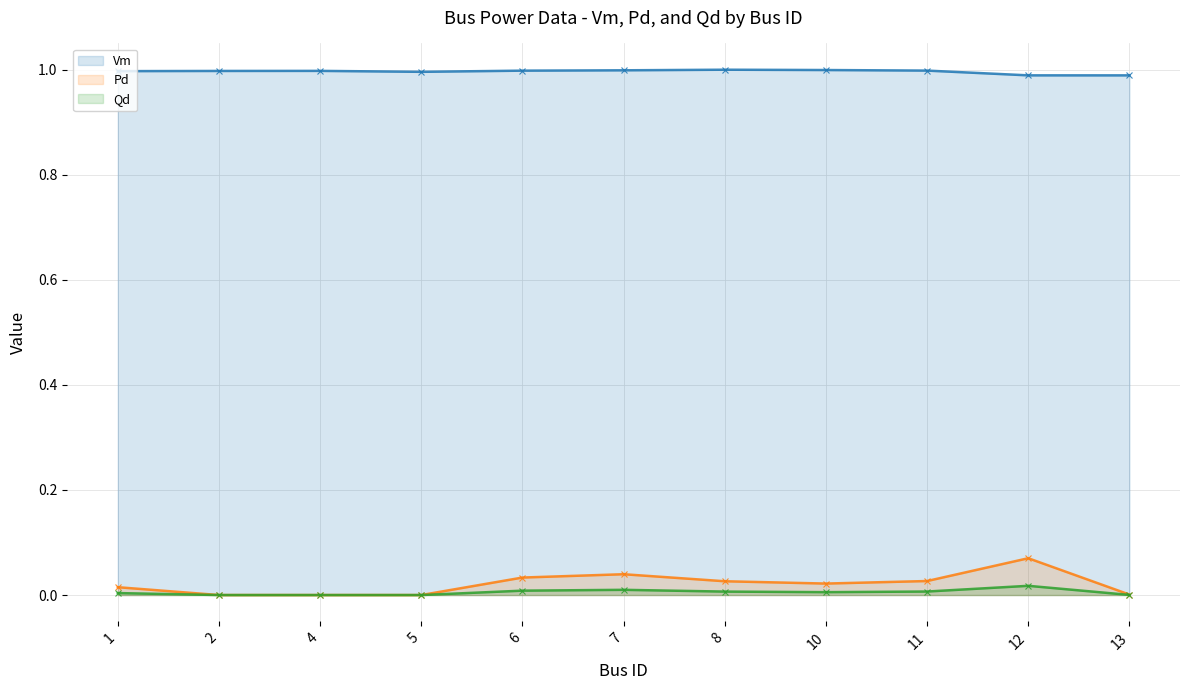

True or false: Pd and Vm cross at least once.

False